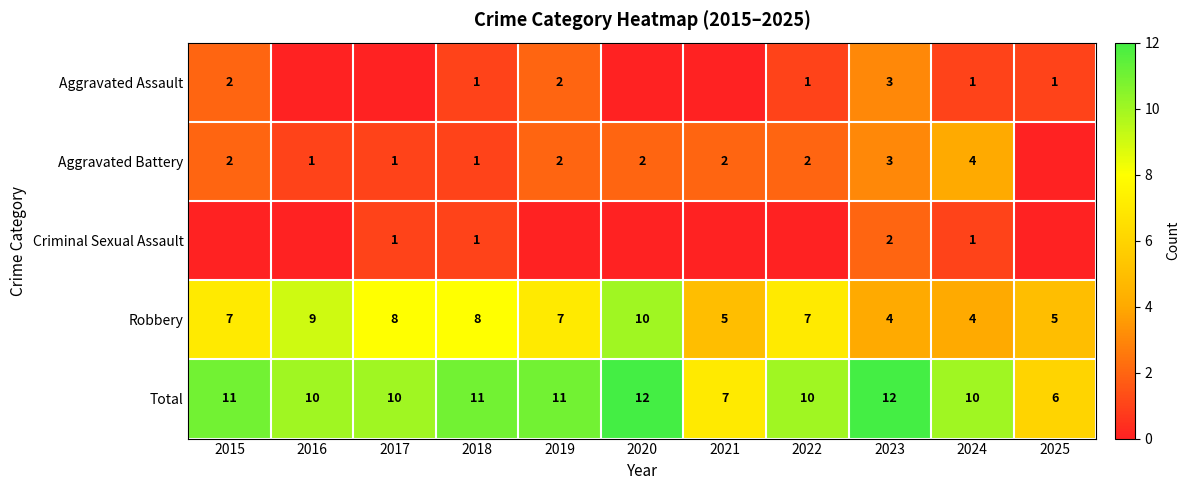

What is the difference between the maximum and minimum values in the Total series?

6